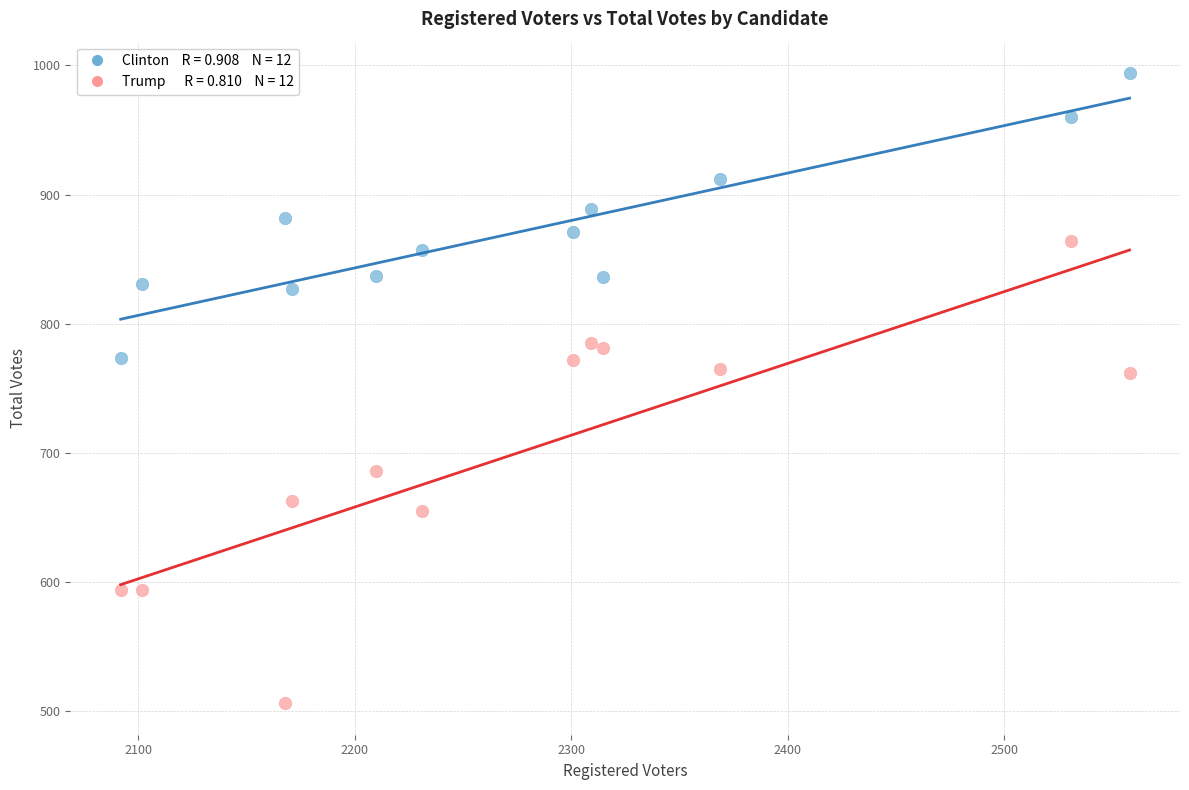

Across all data points, what is the range of Y values (max minus min)?

488